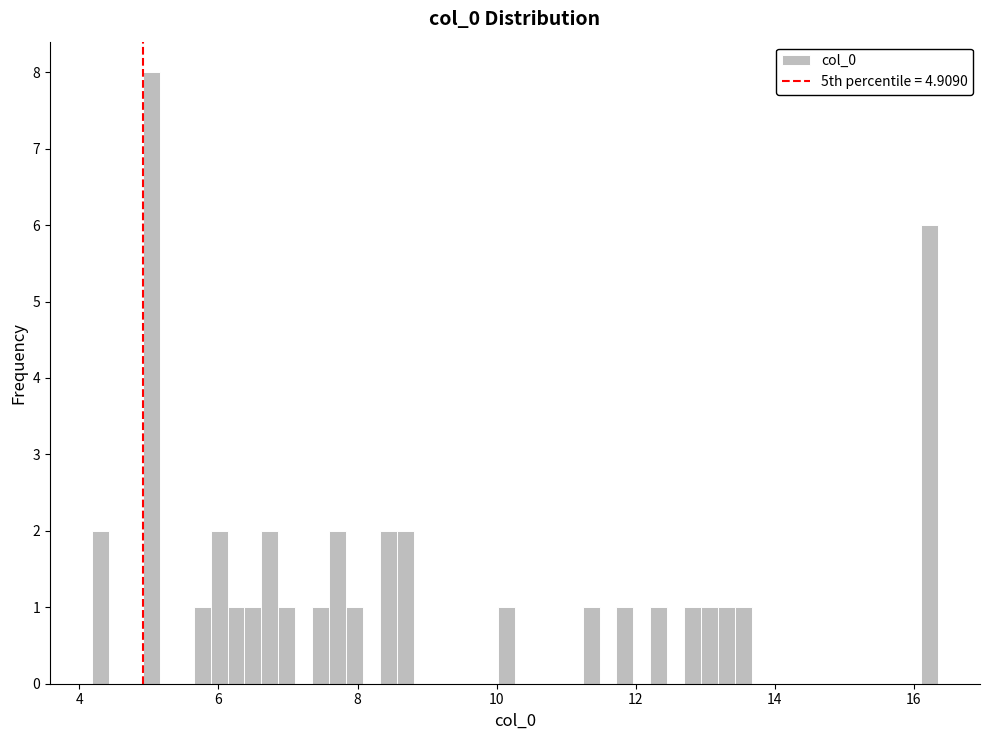

Around what value on the x-axis is the tallest bar? Give the approximate position of its centre, as read against the axis.

5.0